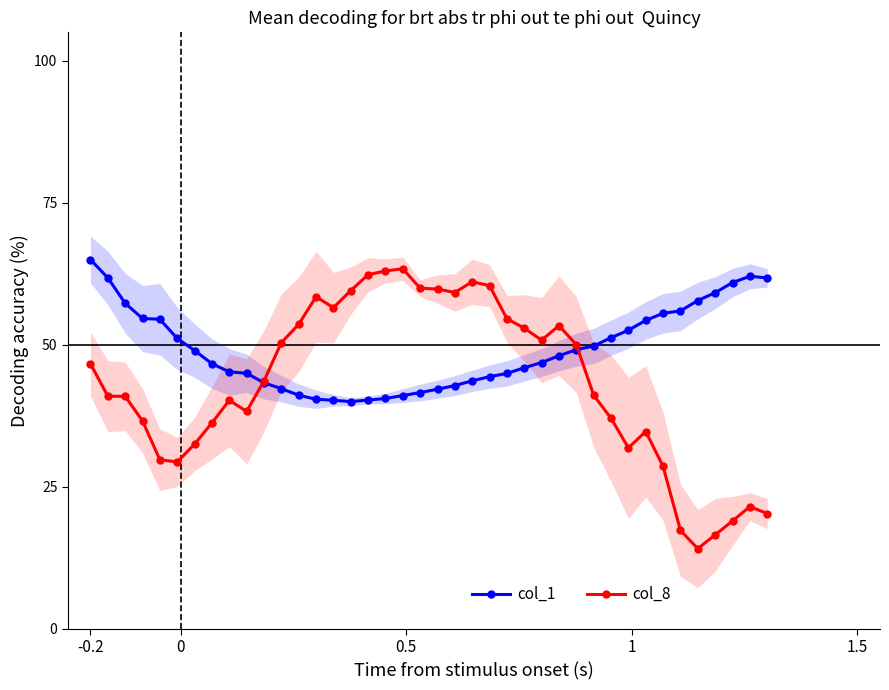

What is the average value of the col_1 series?

49.3